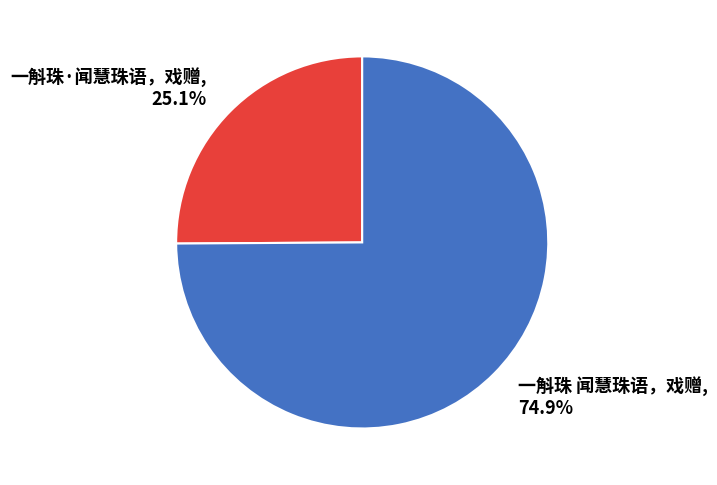

True or false: 一斛珠·闻慧珠语，戏赠 accounts for 25% of the total.

True